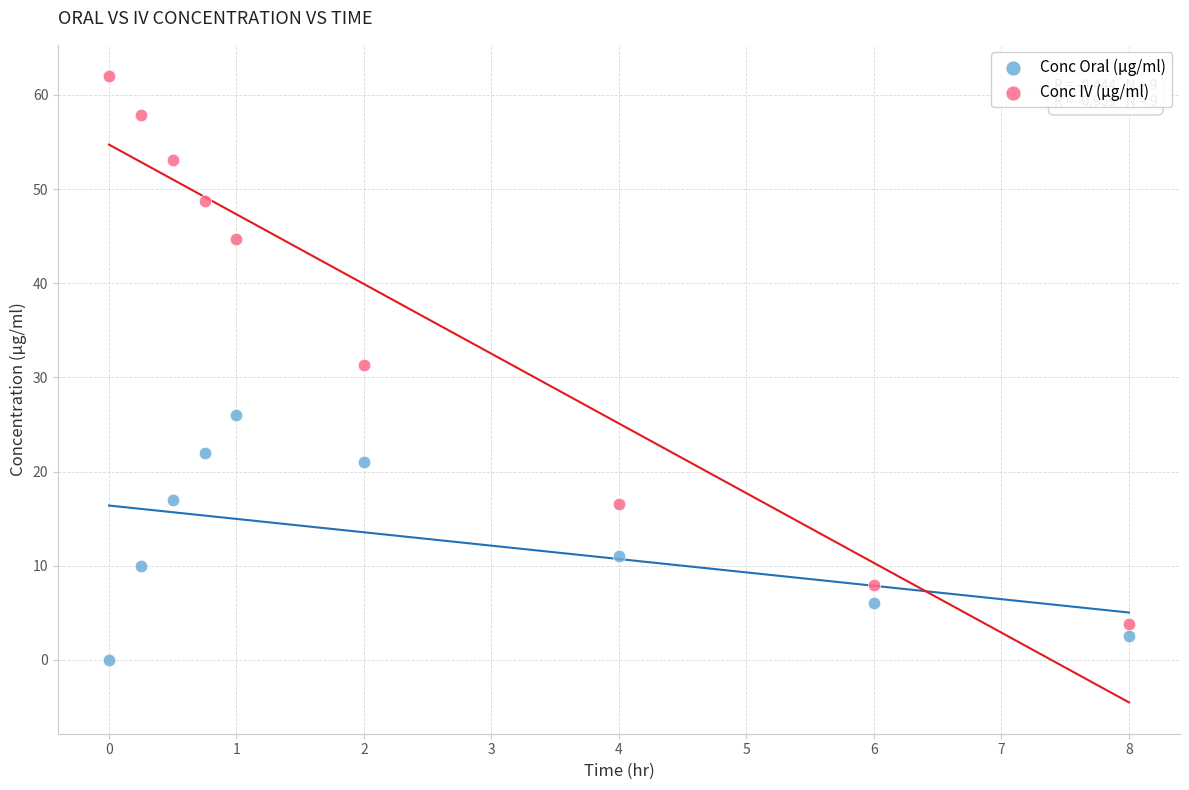

Which series has the widest spread of Y values?

Conc IV (μg/ml)